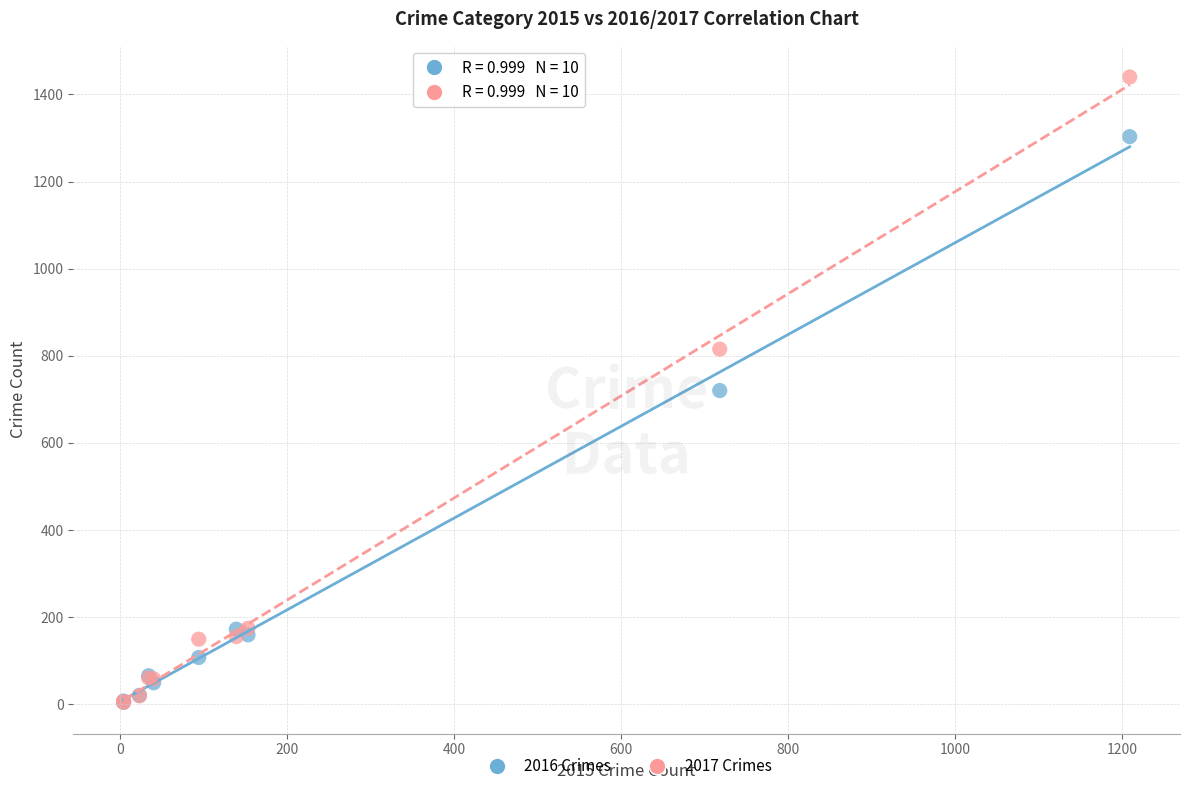

Which series has the widest spread of Y values?

2017 Crimes